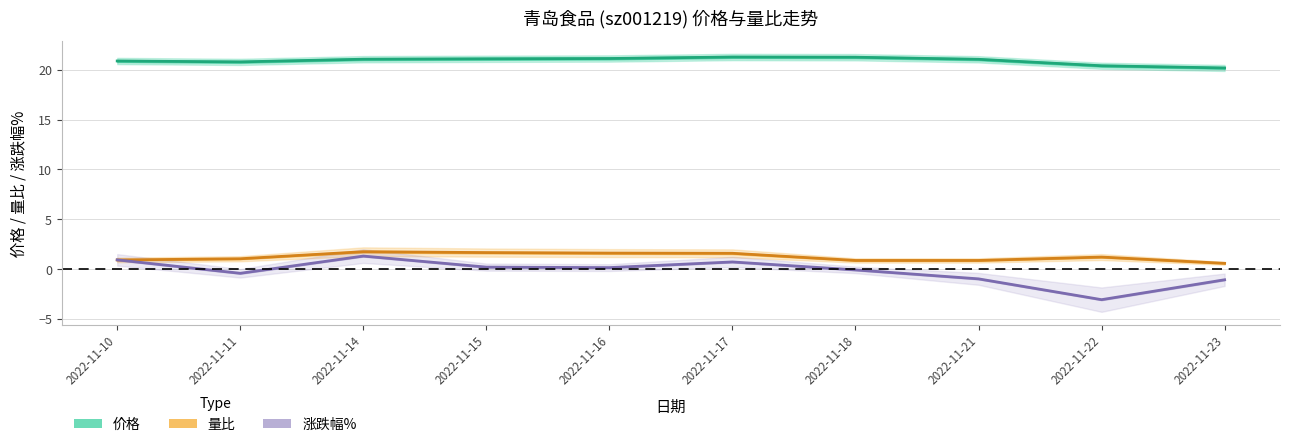

How many interior local peaks does the 价格 series have?

1